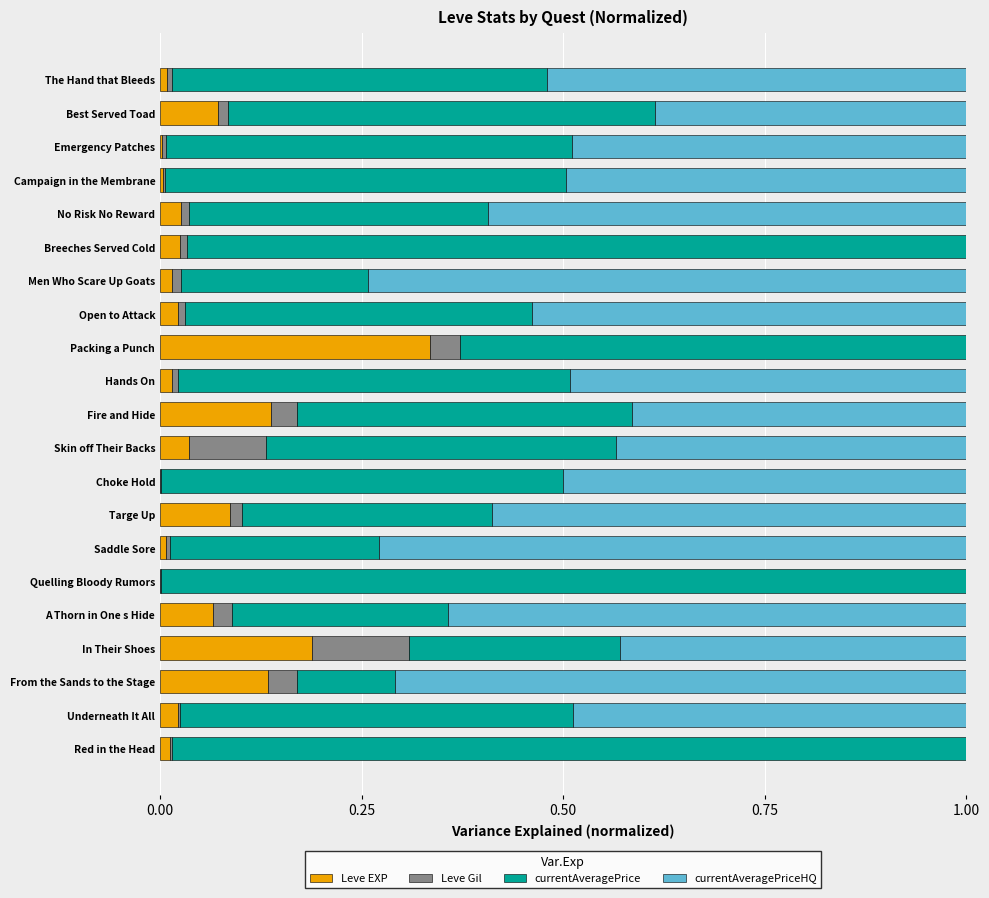

At which label does Leve EXP reach its peak?

Packing a Punch